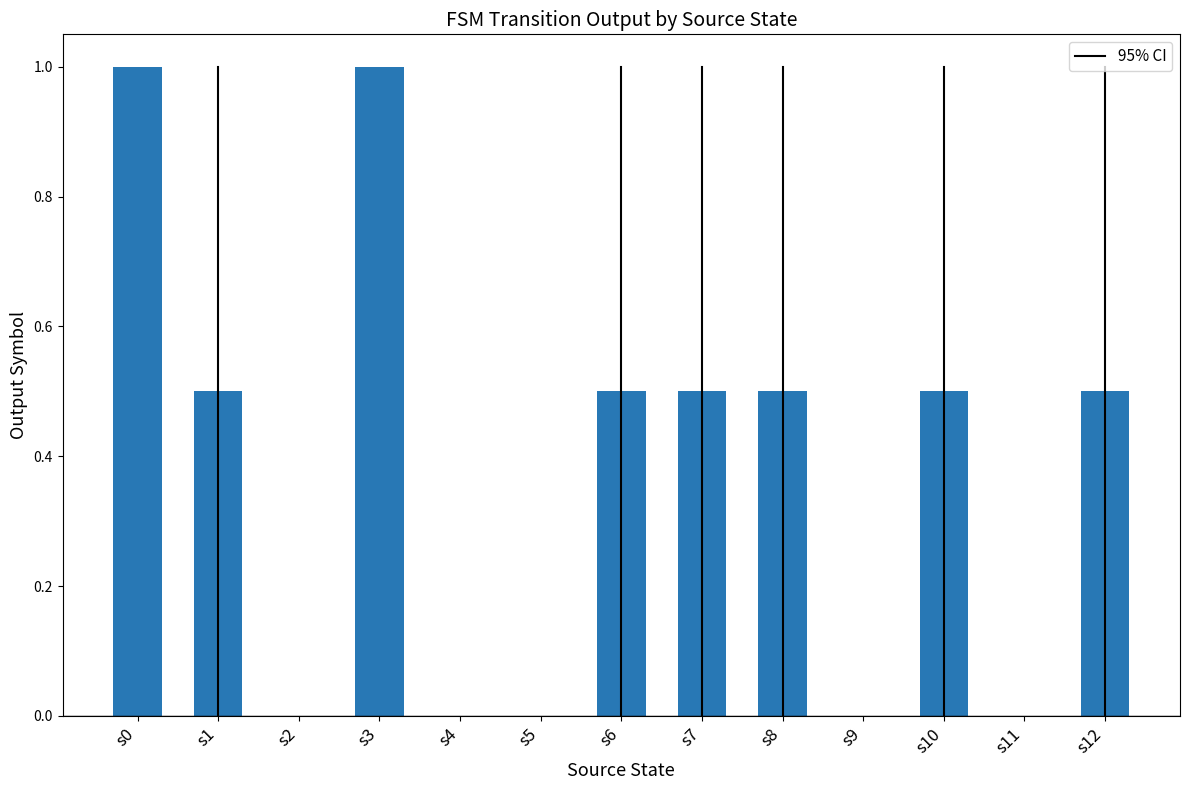

What is the sum of the values at s5 and s8?

0.5